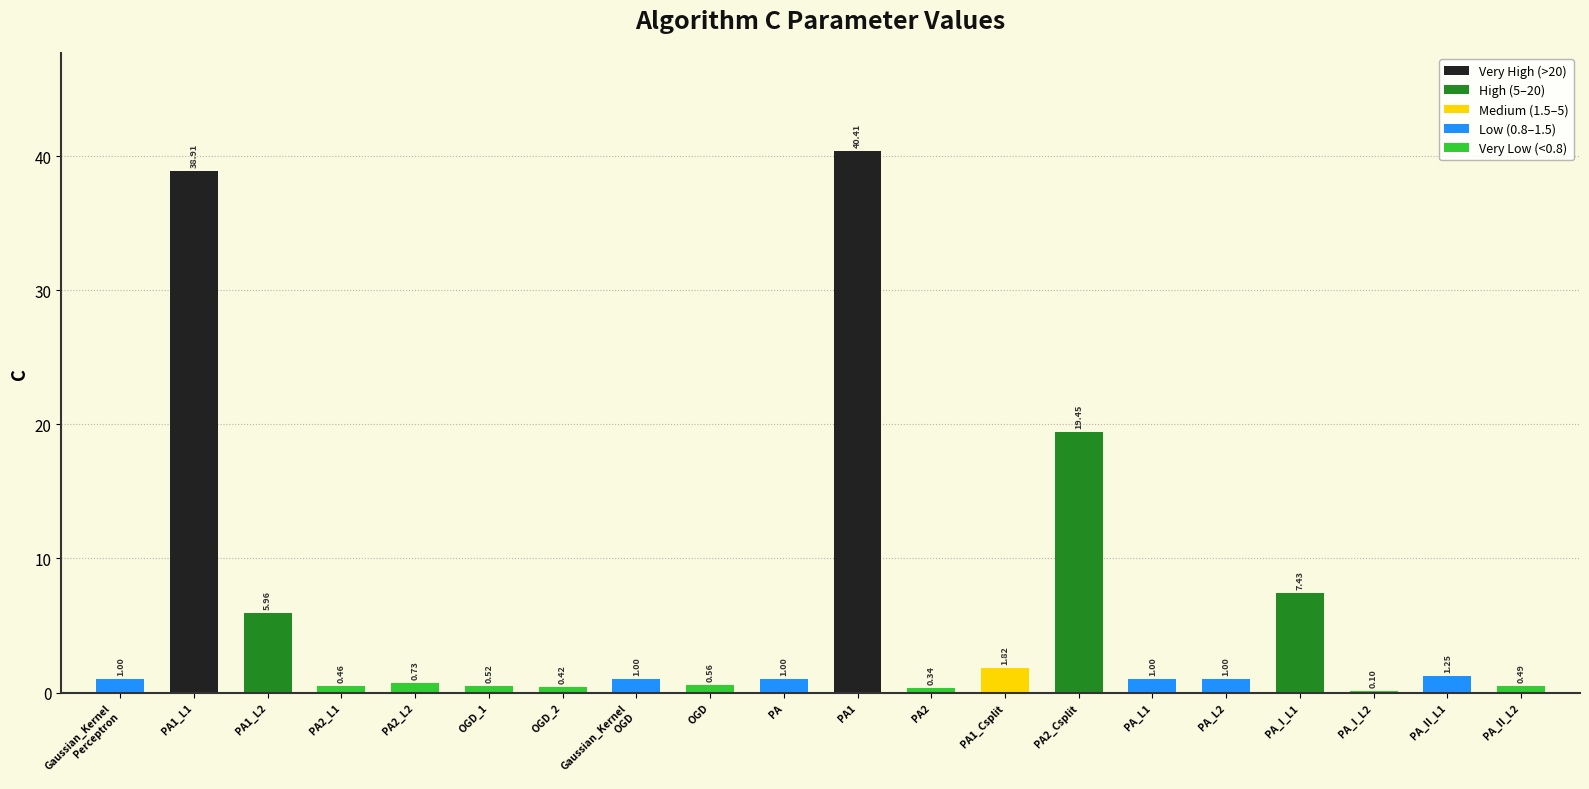

Between PA_L2 and PA2_L2, which is larger?

PA_L2